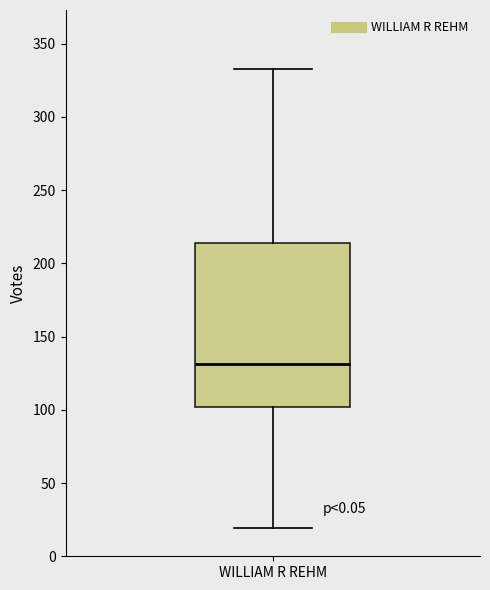

Where does the median line of the box for WILLIAM R REHM sit on the y-axis? The values are not printed on the chart, so give them approximately, as read against the axis.

130